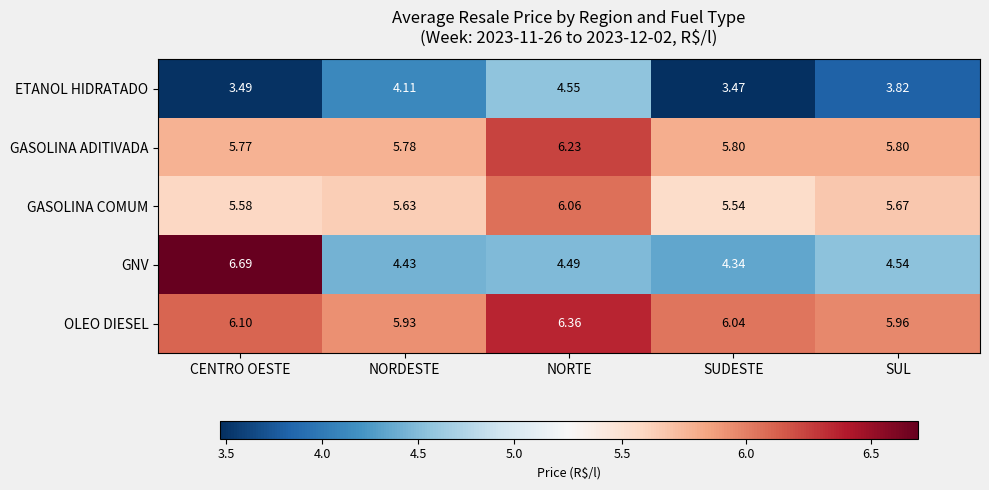

Rank the series by their maximum value, from lowest to highest.

ETANOL HIDRATADO, GASOLINA COMUM, GASOLINA ADITIVADA, OLEO DIESEL, GNV